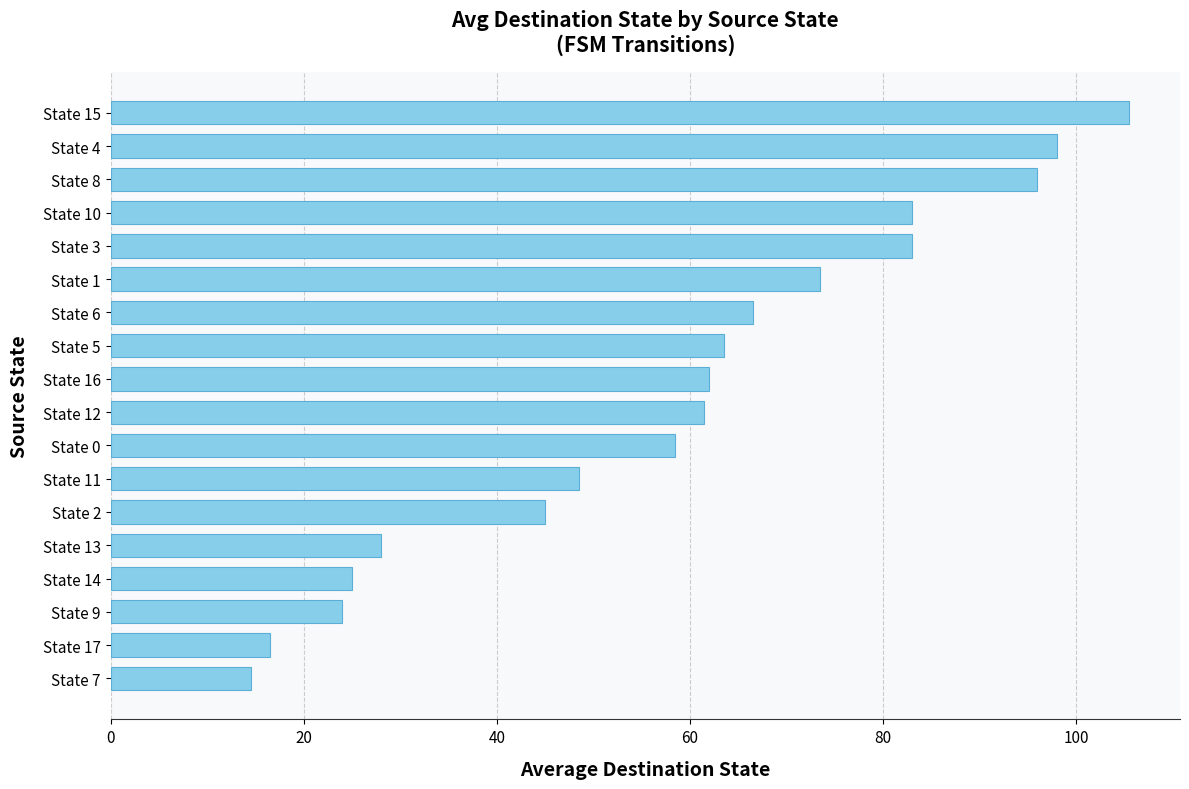

Does the chart contain any negative values?

No